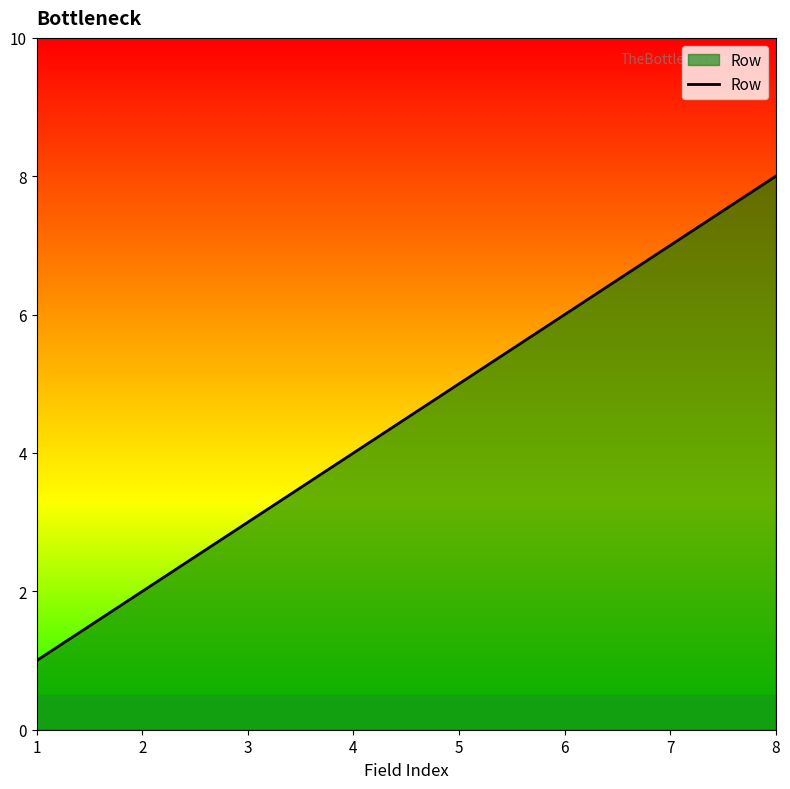

The value at 5 is 5. True or false?

True